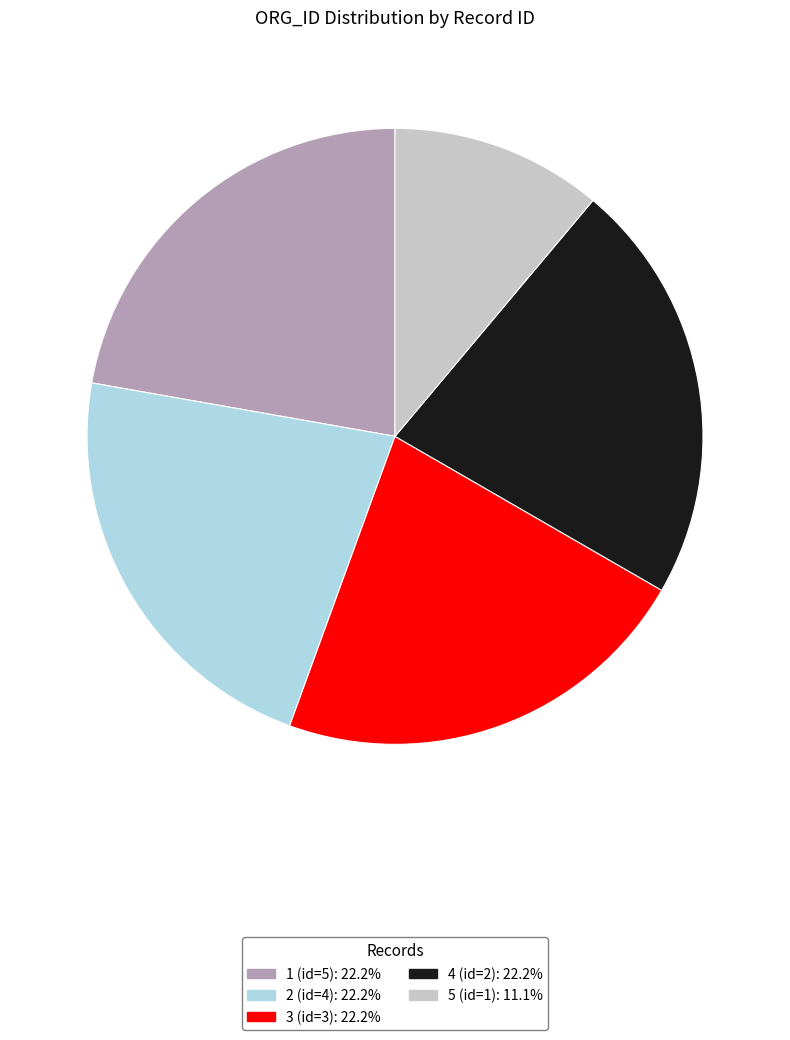

Count the number of slices in the pie.

5